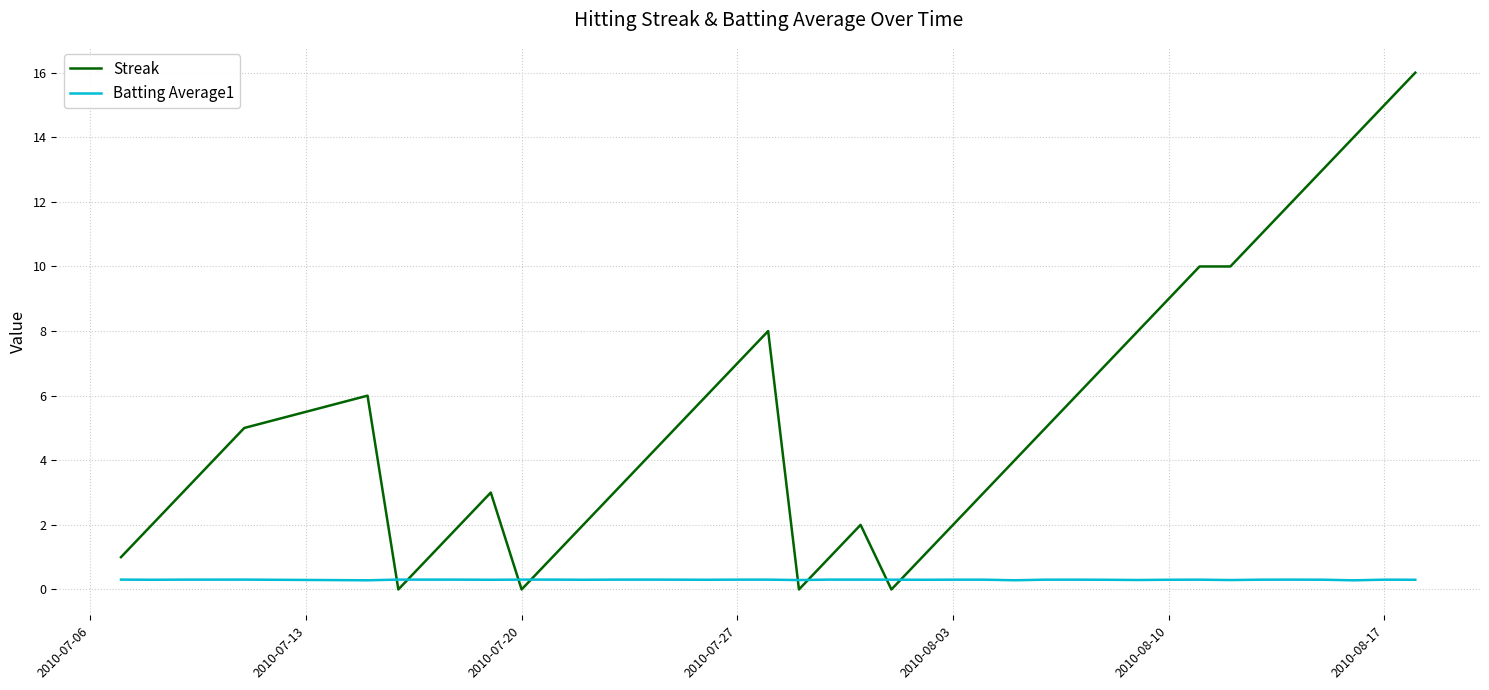

How many times do Streak and Batting Average1 cross each other?

8